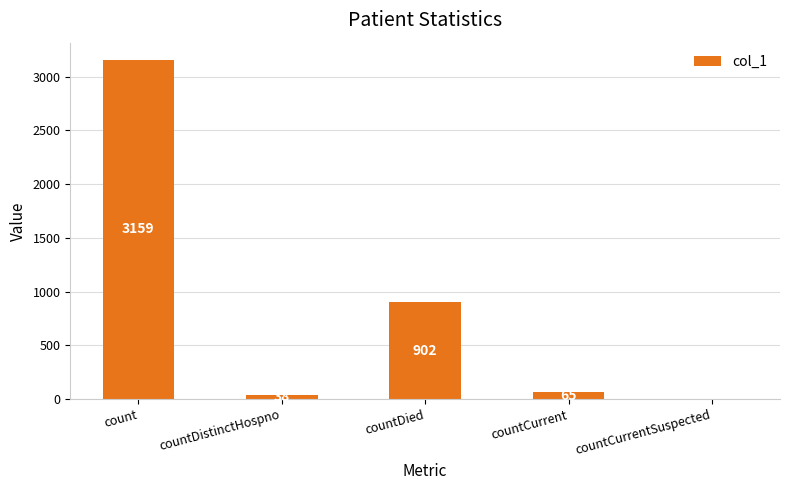

What is the sum of the values at countCurrent and countCurrentSuspected?

65